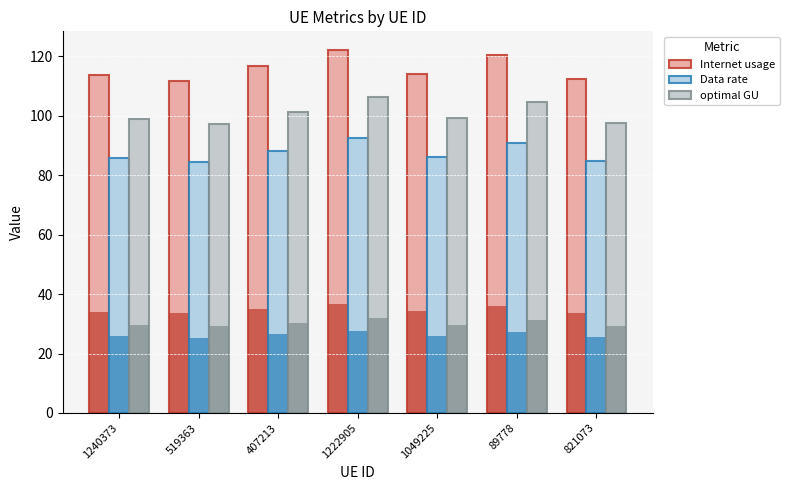

Which series has the largest total across all categories?

Internet usage